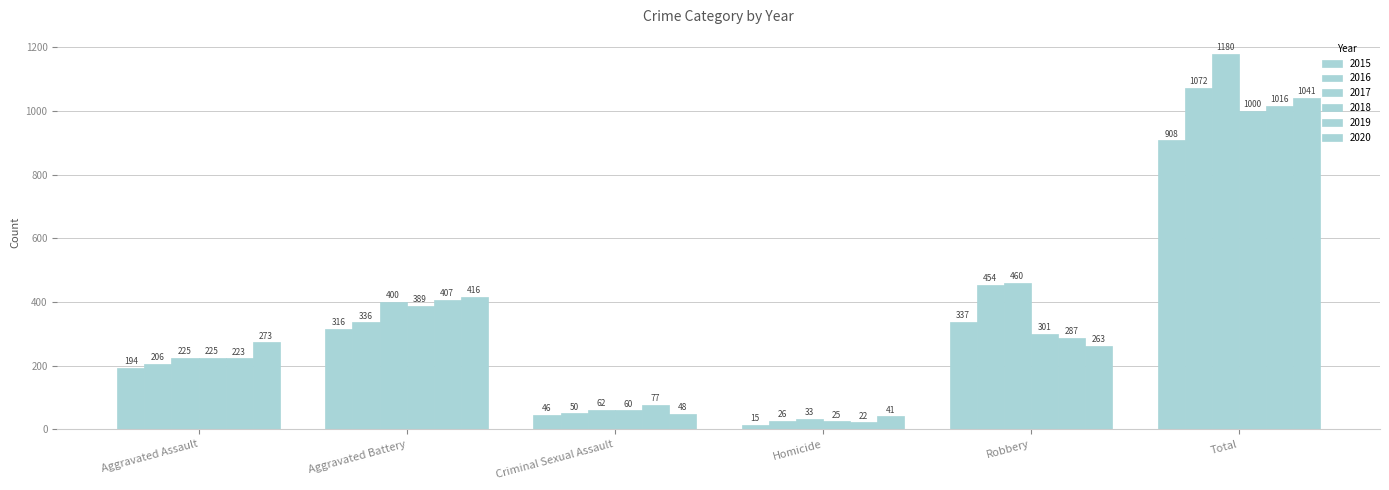

The 2015 series shows 337 at Robbery. True or false?

True